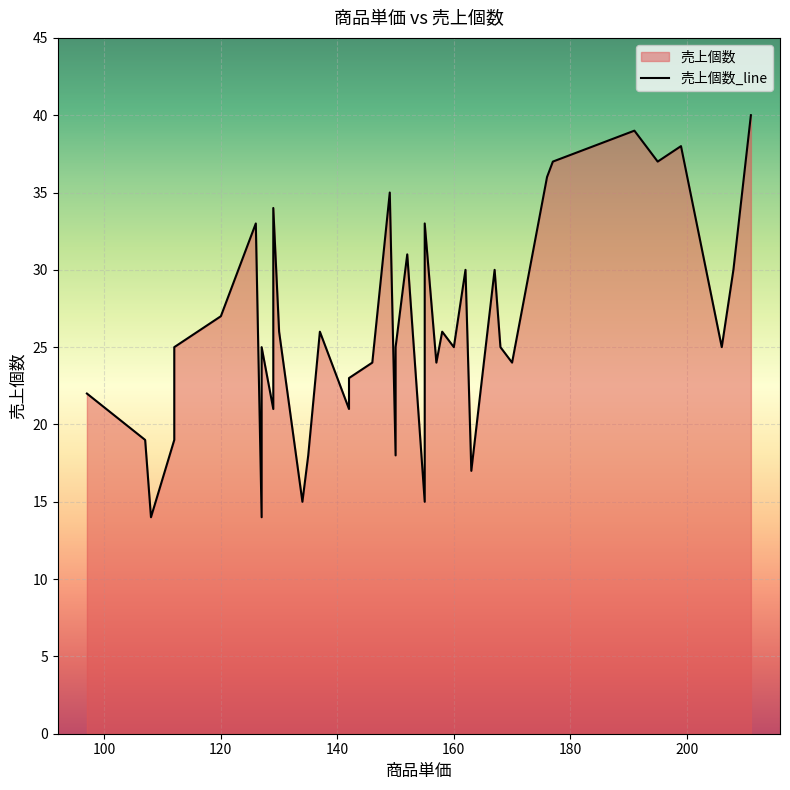

What is the greatest value displayed?

40